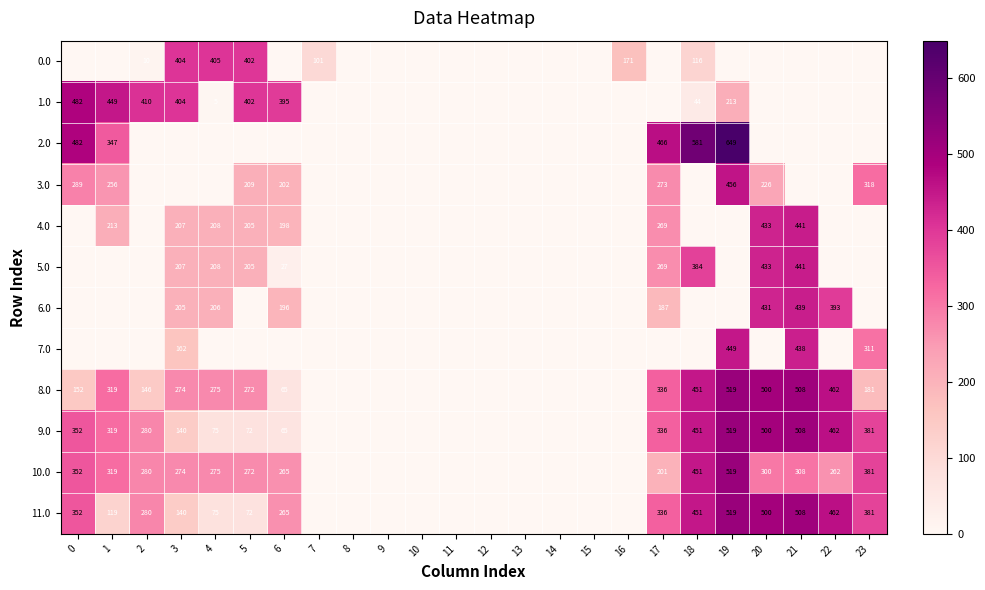

What is the difference between the 3.0 values at 17 and 19?

183